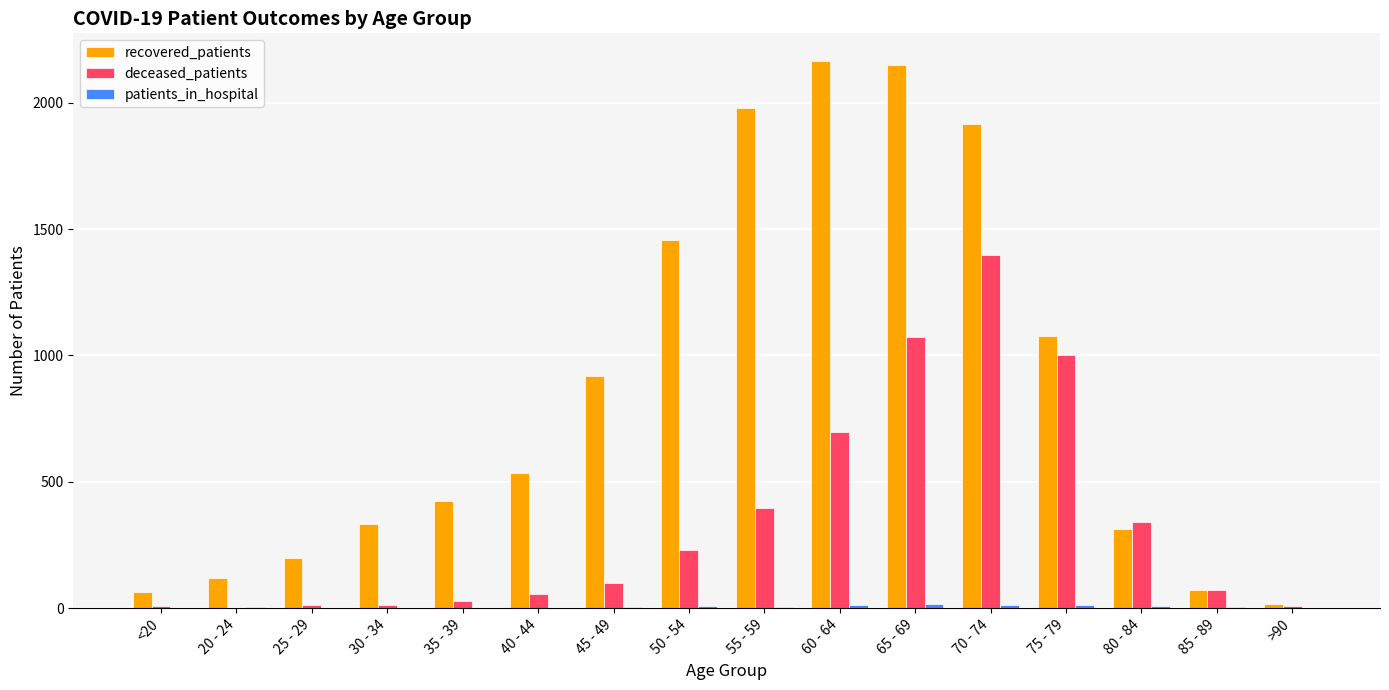

What is the maximum value shown in the chart?

2166